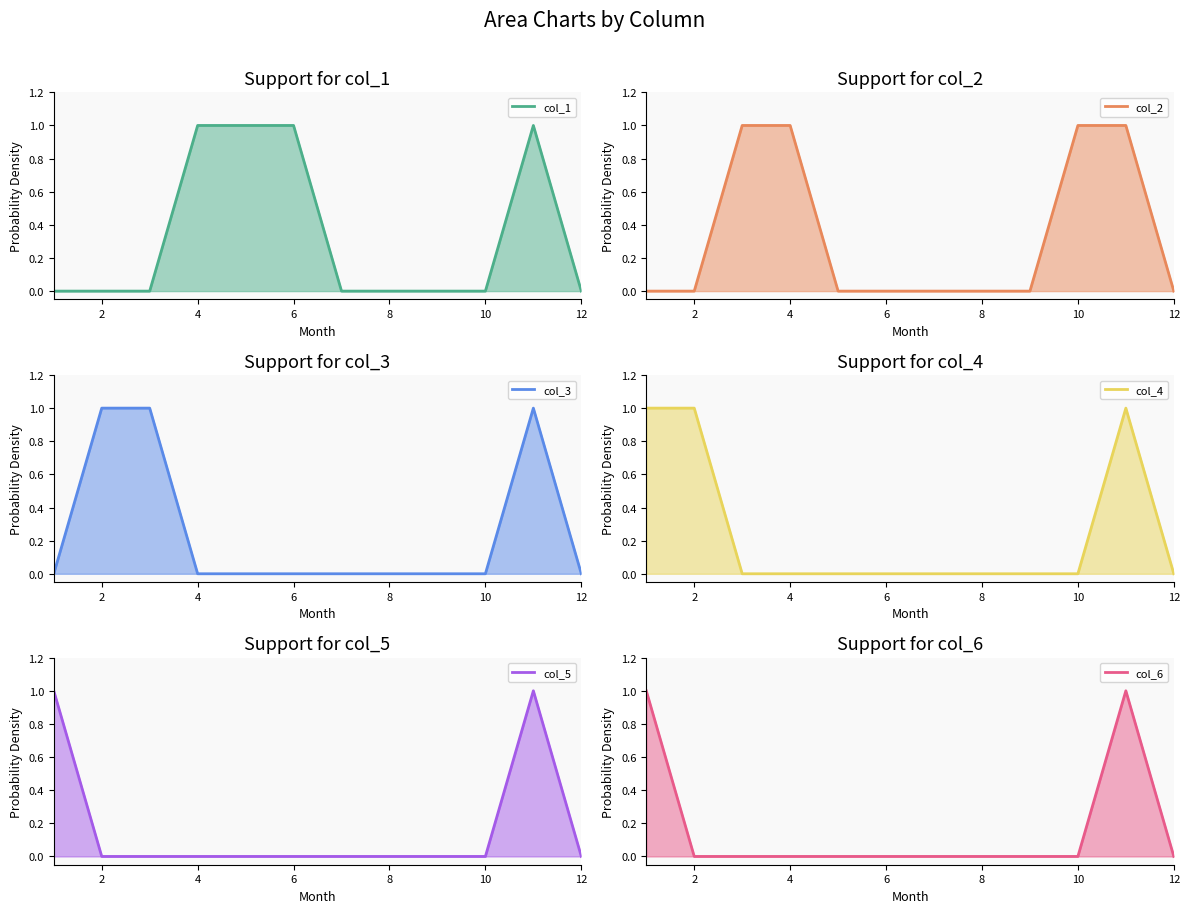

Does the chart have visible grid lines?

No